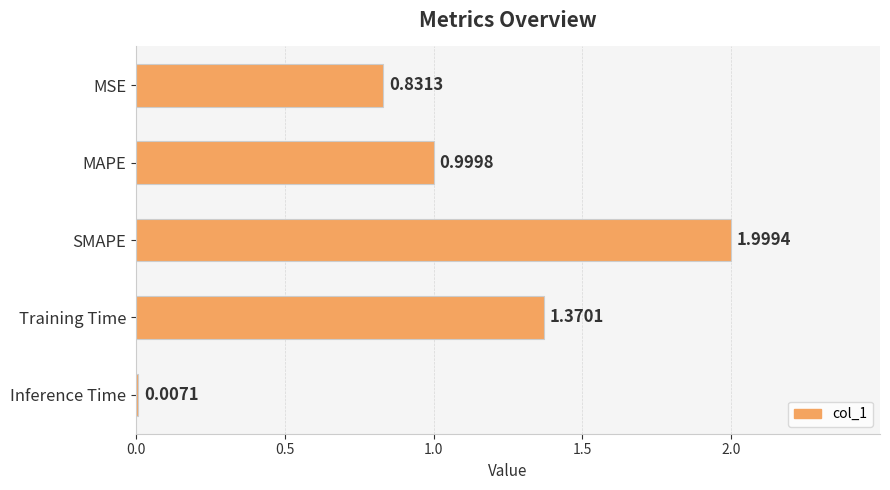

Which has a higher value, Training Time or Inference Time?

Training Time